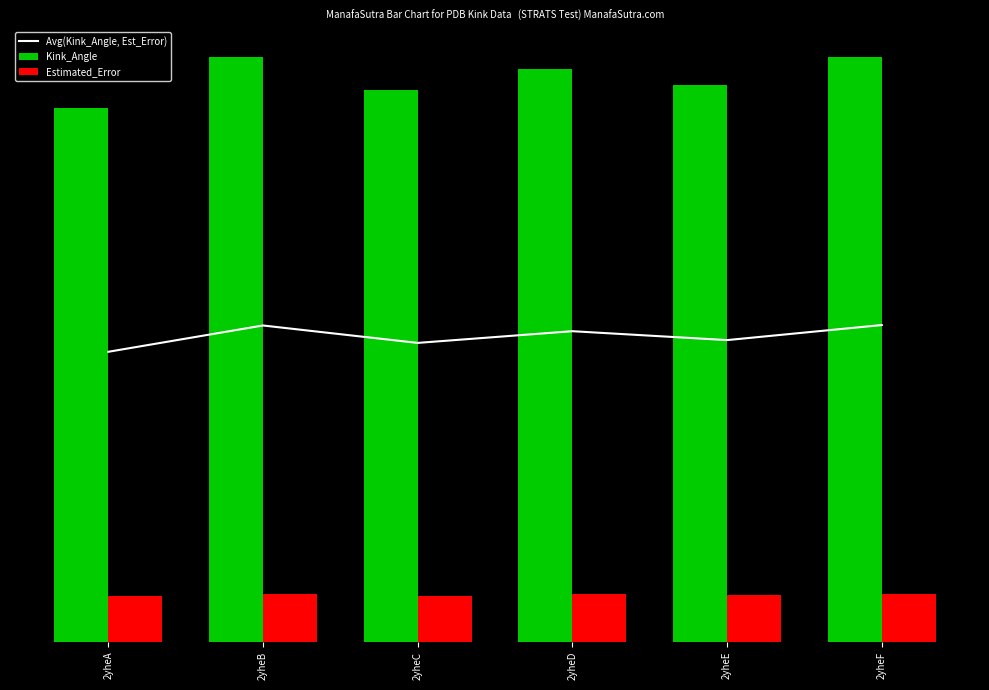

Which series has the largest range (max minus min)?

Kink_Angle